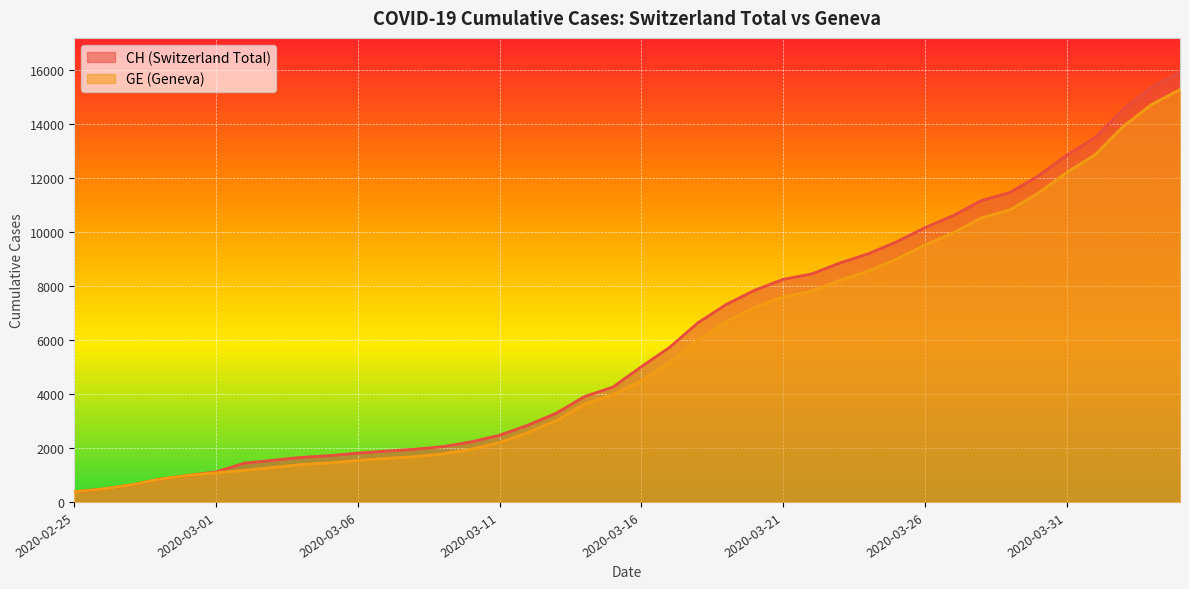

What is the maximum value for GE?

15284